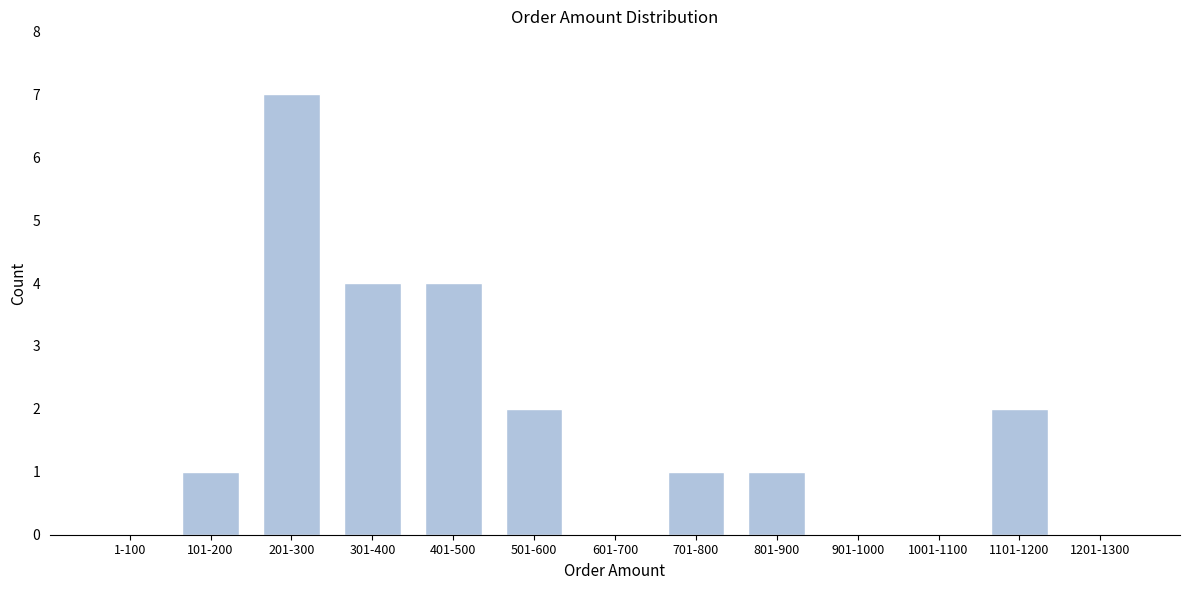

Reading left to right, extract all data points from this chart.

1-100=0	101-200=1	201-300=7	301-400=4	401-500=4	501-600=2	601-700=0	701-800=1	801-900=1	901-1000=0	1001-1100=0	1101-1200=2	1201-1300=0